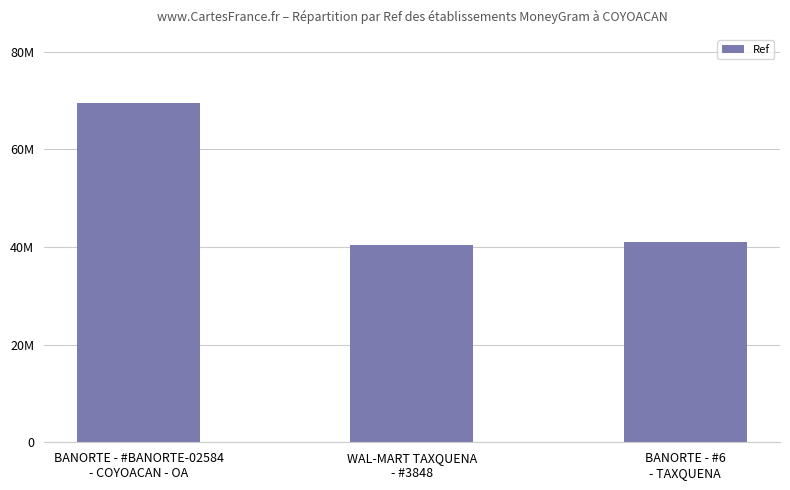

What is the difference between the maximum and minimum values?

29370257